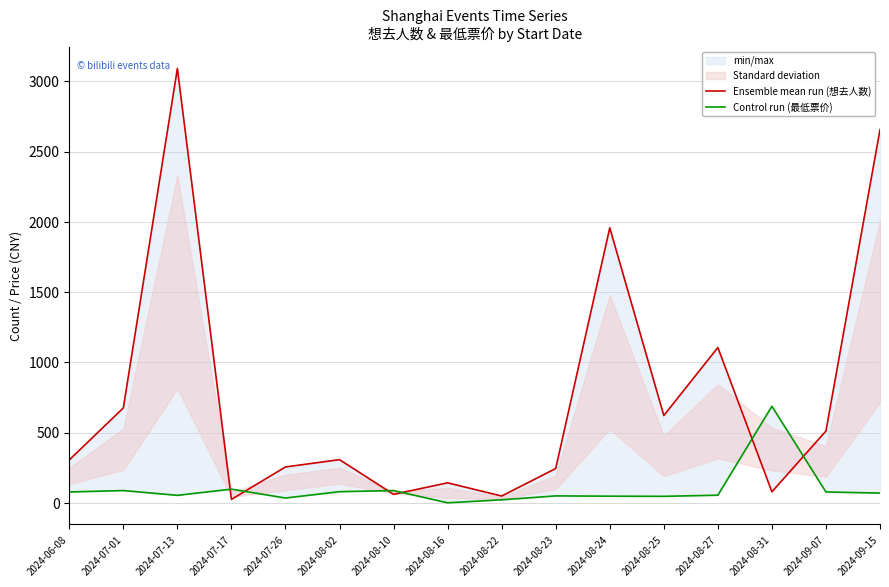

How many lines are shown in the chart?

2